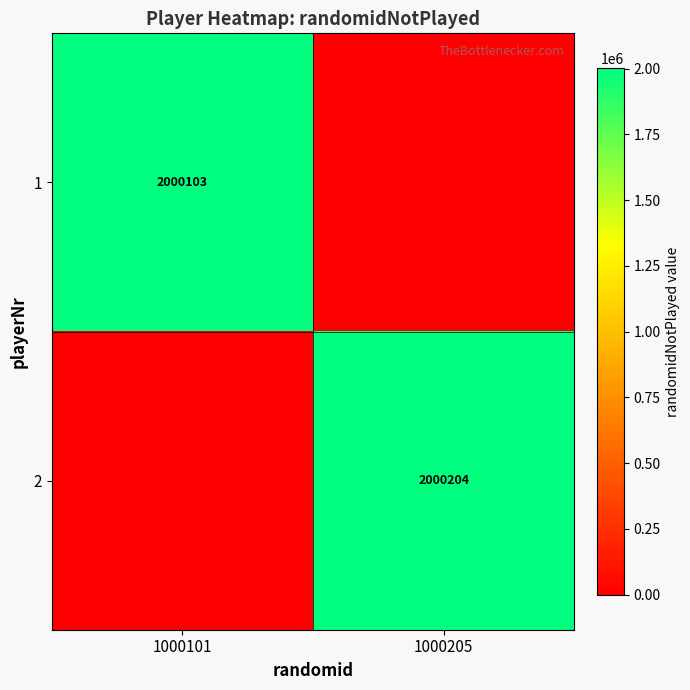

What is the total value across all series at 1000101?

2000103